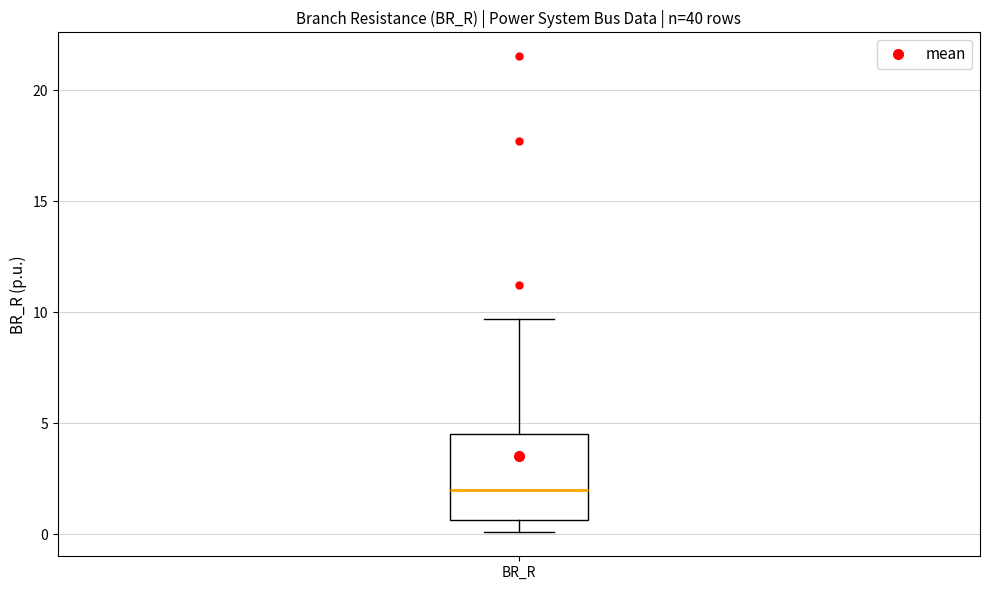

Where is the lower edge of the box for BR_R on the y-axis? The values are not printed on the chart, so give them approximately, as read against the axis.

0.5